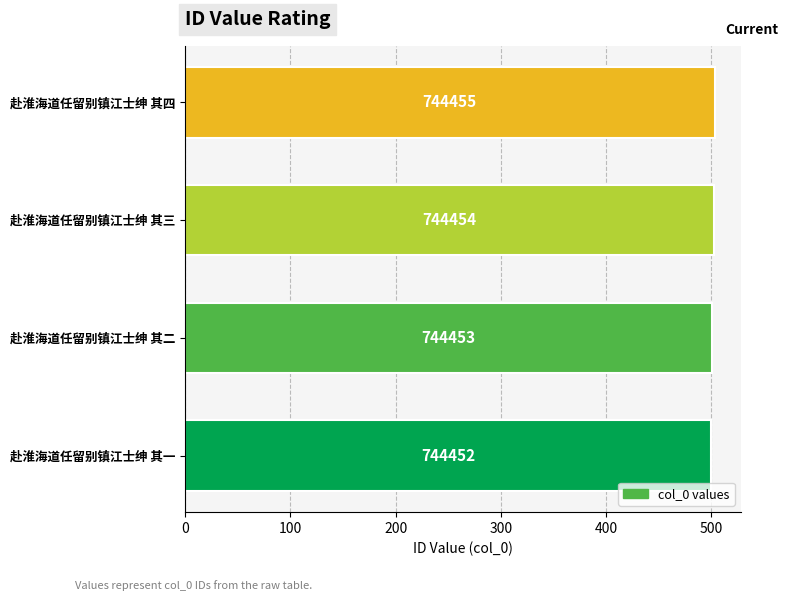

What is the greatest value displayed?

503